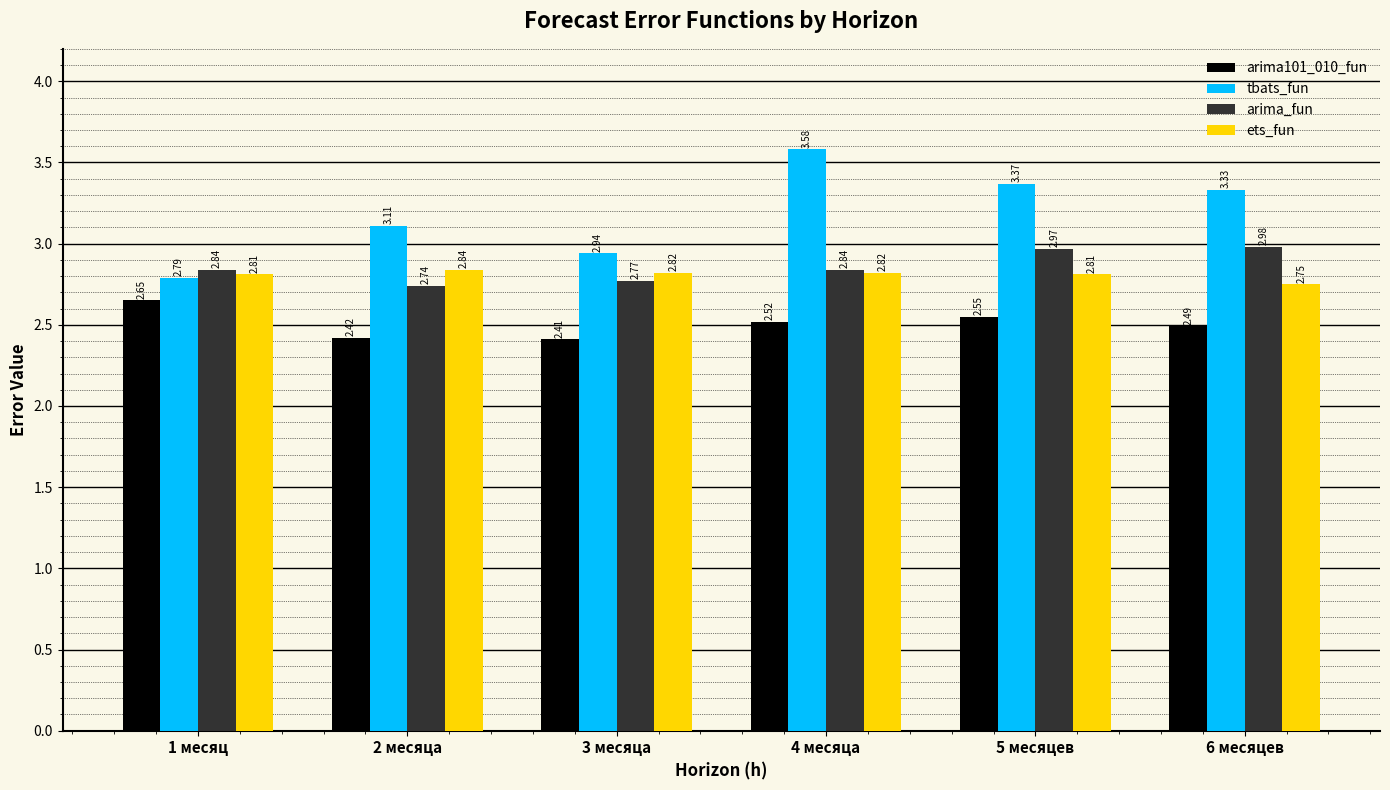

Which series has the largest range (max minus min)?

tbats_fun